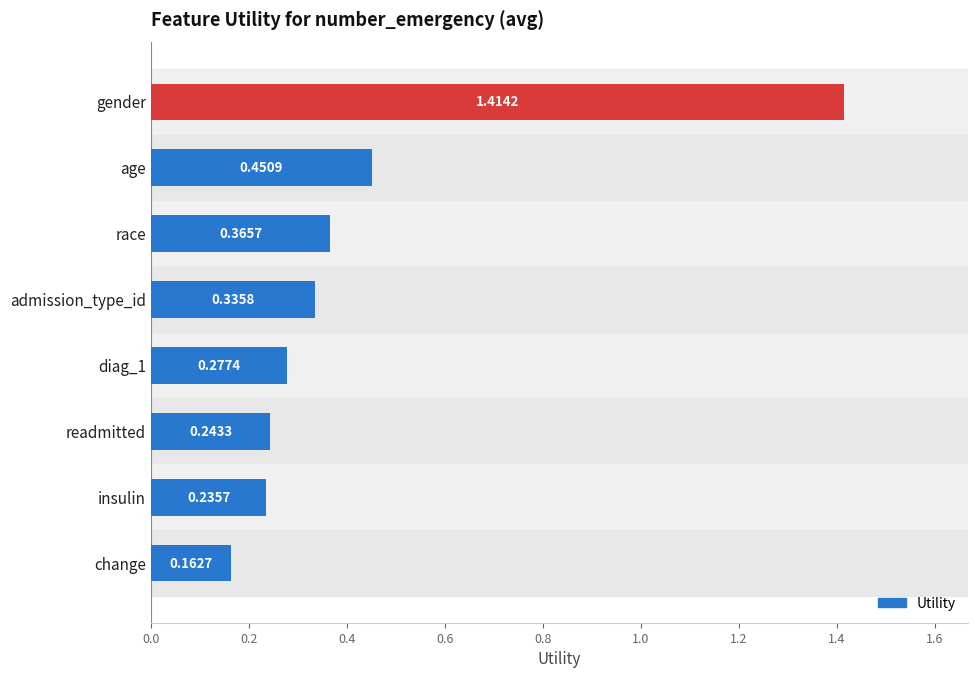

What is the difference between the maximum and second lowest values?

1.2